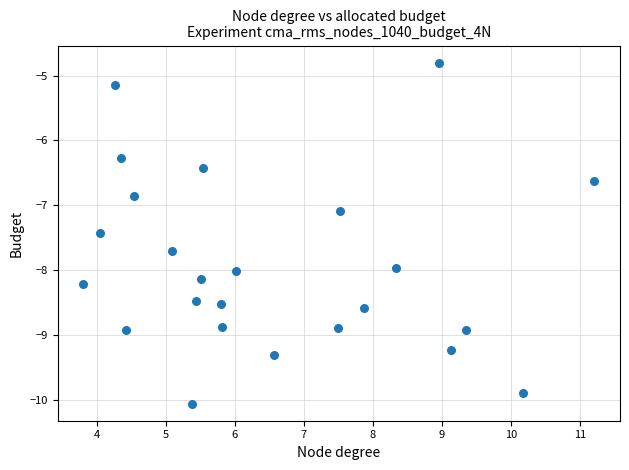

What Y value in the scatter plot is closest to -7?

-7.1